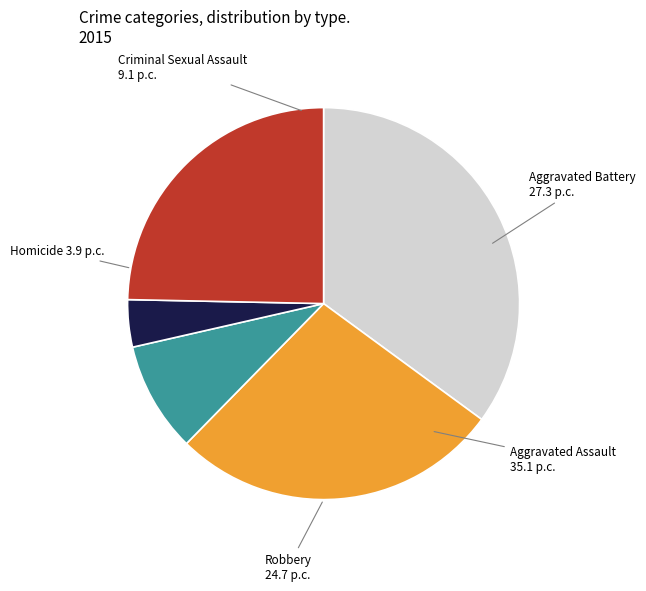

What is the largest slice in the pie chart?

Aggravated Assault